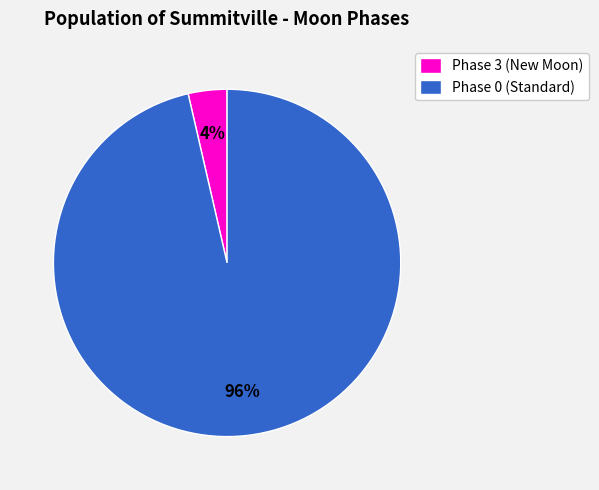

What is the smallest slice in the pie chart?

Phase 3 (New Moon)